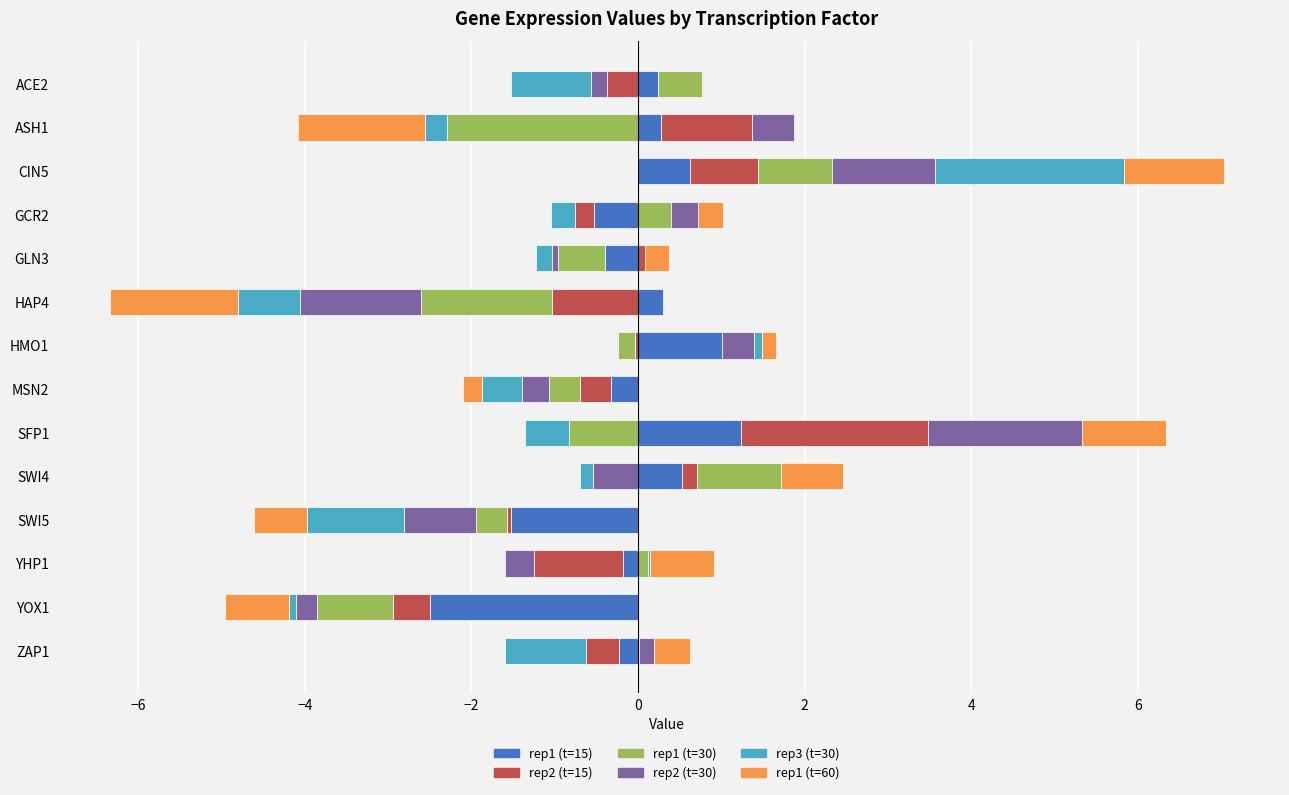

List the series in order of their peak value, lowest first.

rep1 (t=30), rep1 (t=60), rep1 (t=15), rep2 (t=30), rep2 (t=15), rep3 (t=30)